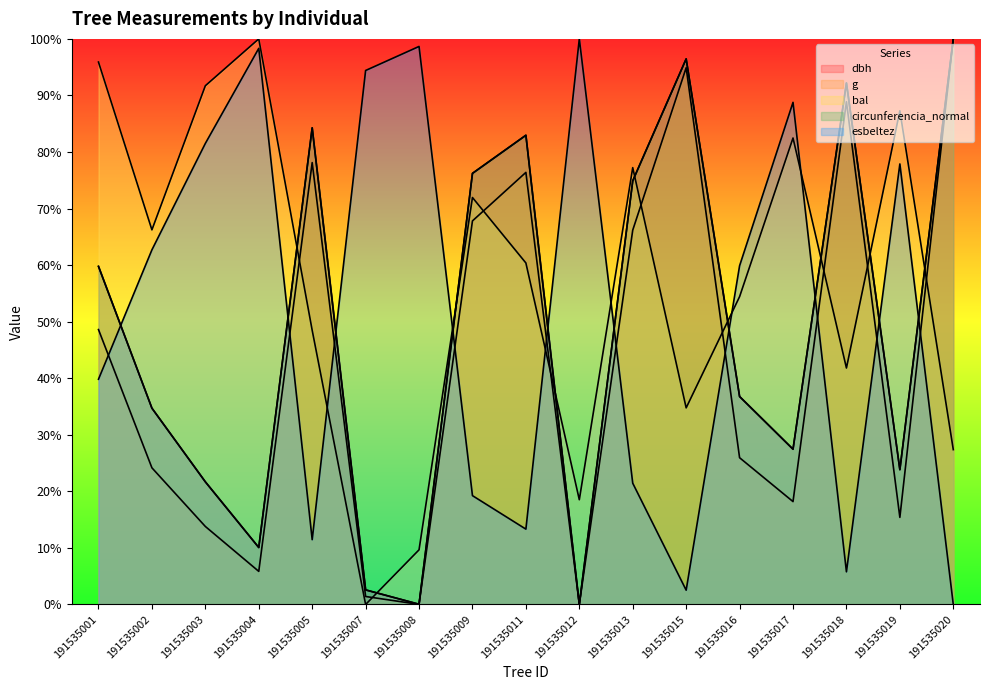

Rank the categories by g value from highest to lowest.

191535020, 191535015, 191535018, 191535005, 191535011, 191535009, 191535013, 191535001, 191535016, 191535002, 191535017, 191535019, 191535003, 191535004, 191535007, 191535008, 191535012